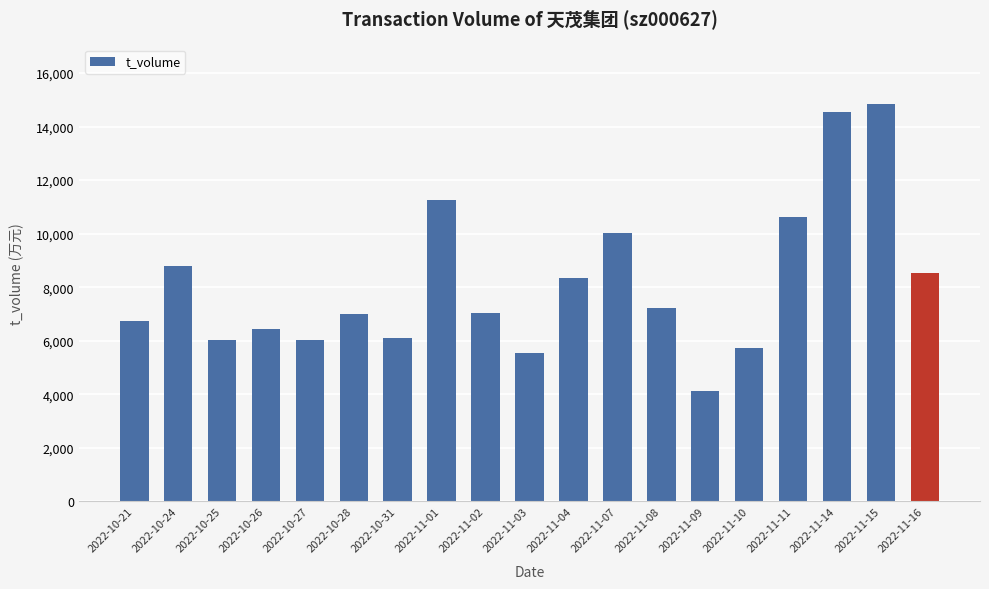

What is the label of the 17th bar from the right?

2022-10-25